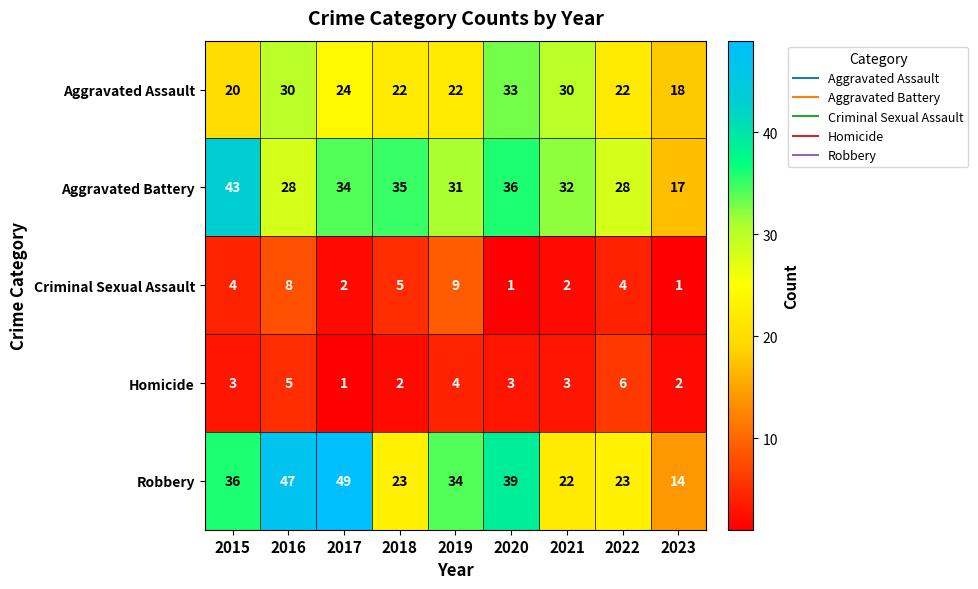

What is the total value across all series at 2018?

87